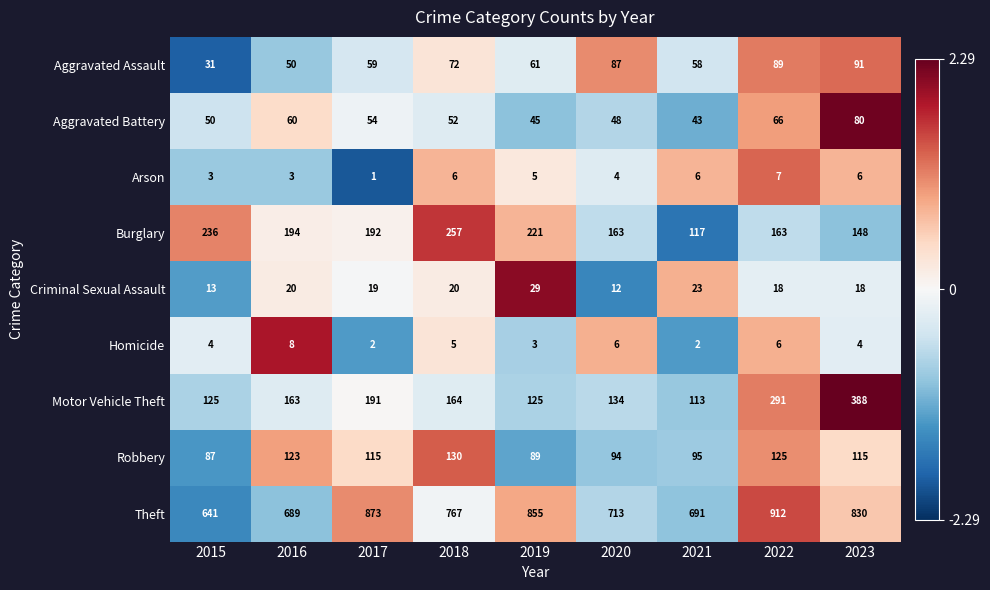

Is the value of Homicide at 2021 greater than the value of Aggravated Assault at 2018?

No